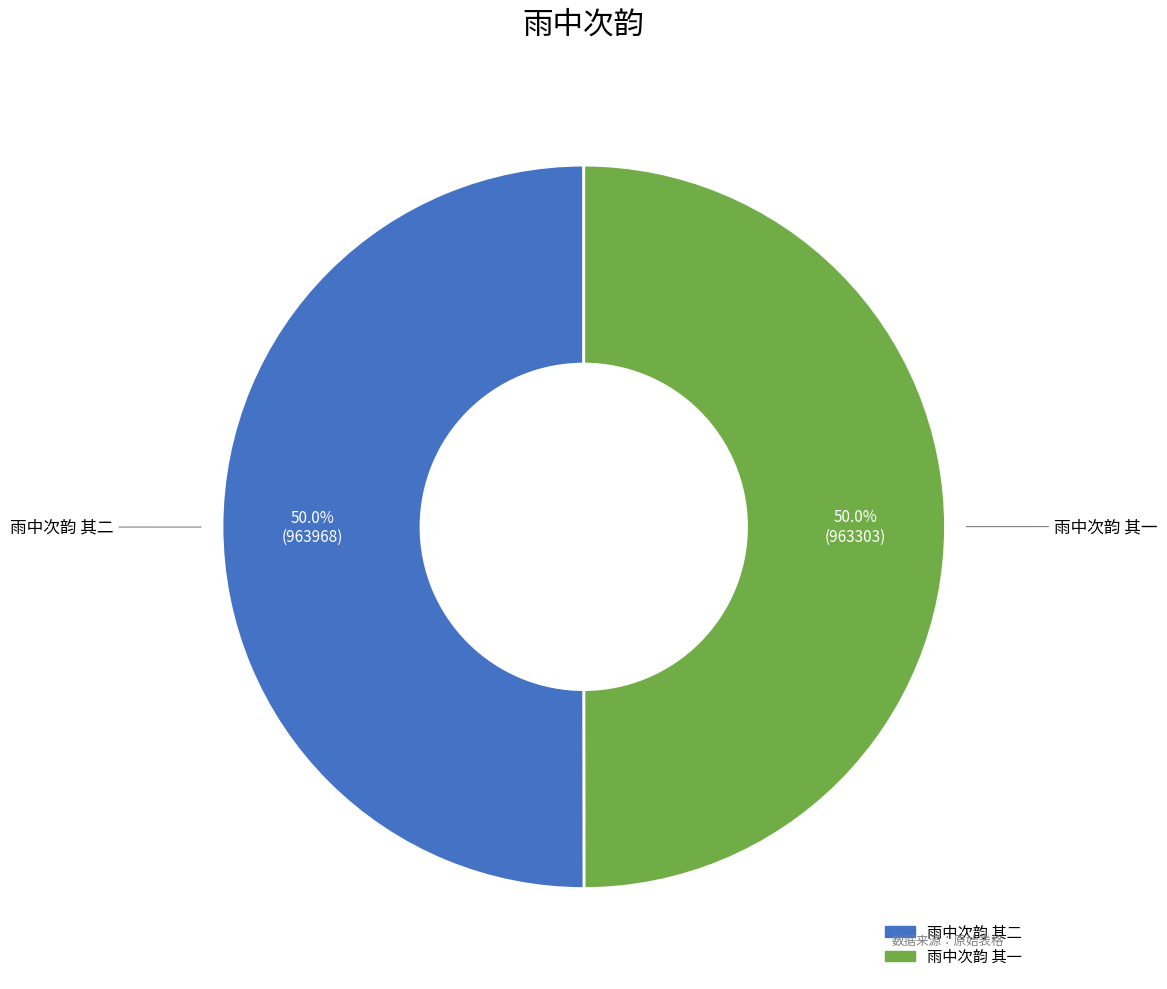

The 雨中次韵 其二 slice represents 50% of the pie. True or false?

True